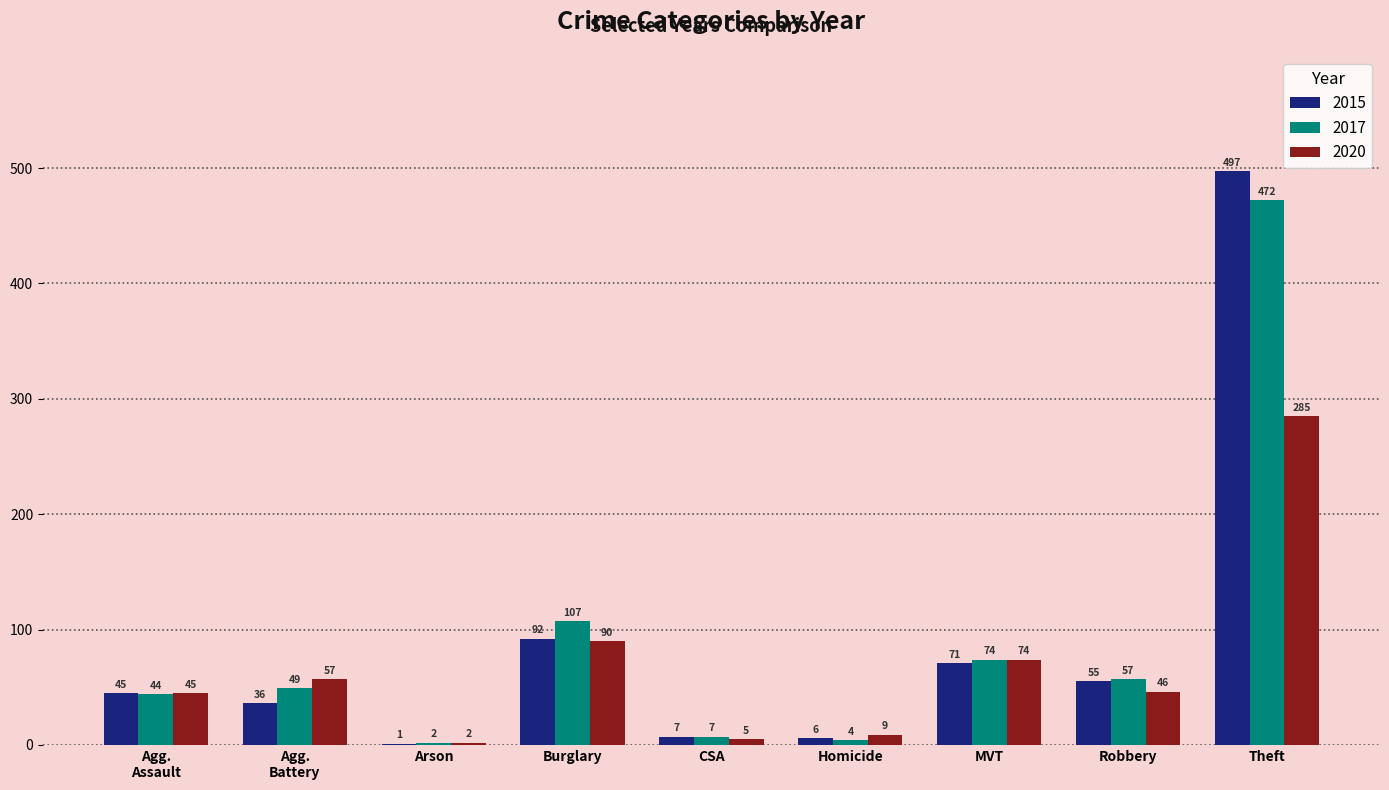

At which category is the sum across all series the highest?

Theft